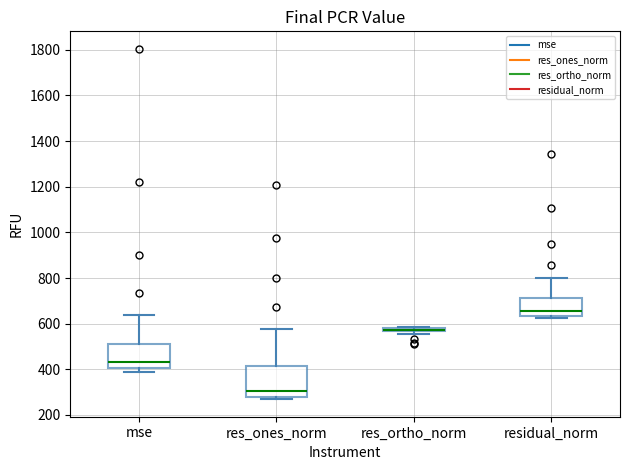

Where does the median line of the box for res_ones_norm sit on the y-axis? The values are not printed on the chart, so give them approximately, as read against the axis.

300